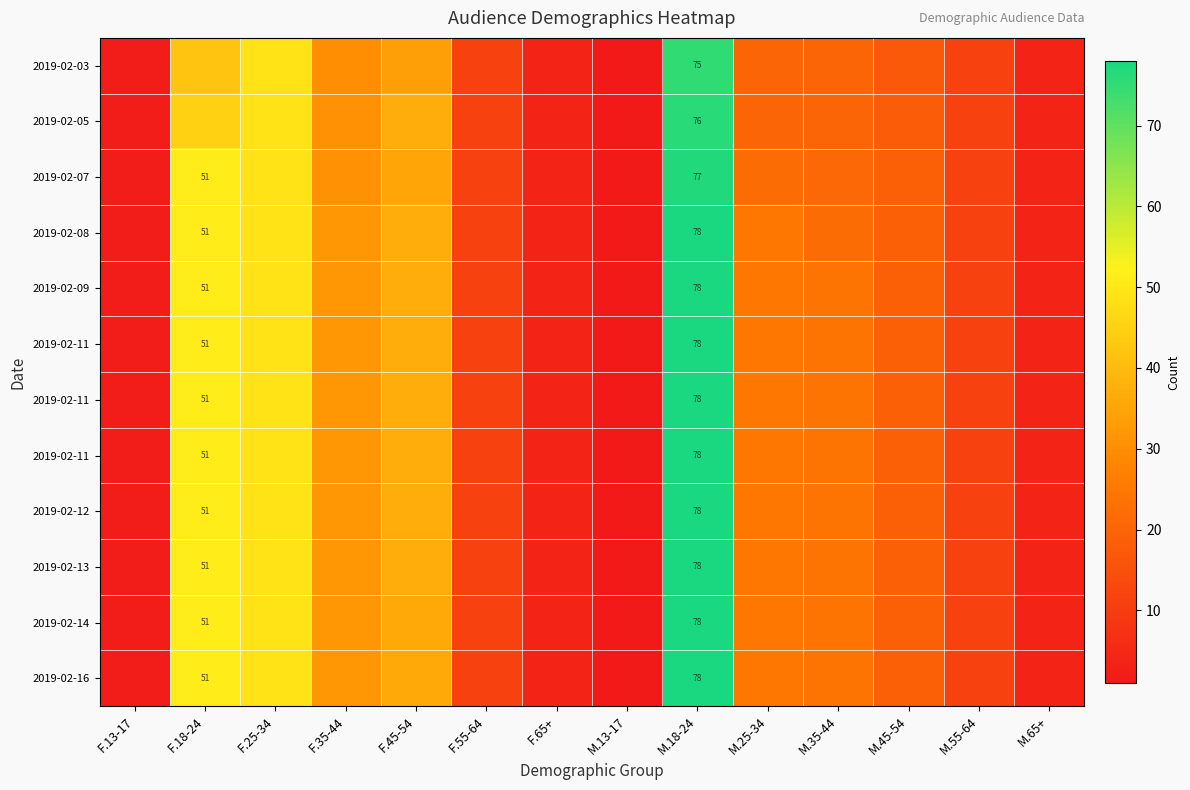

At how many categories does at least one series exceed 76?

1